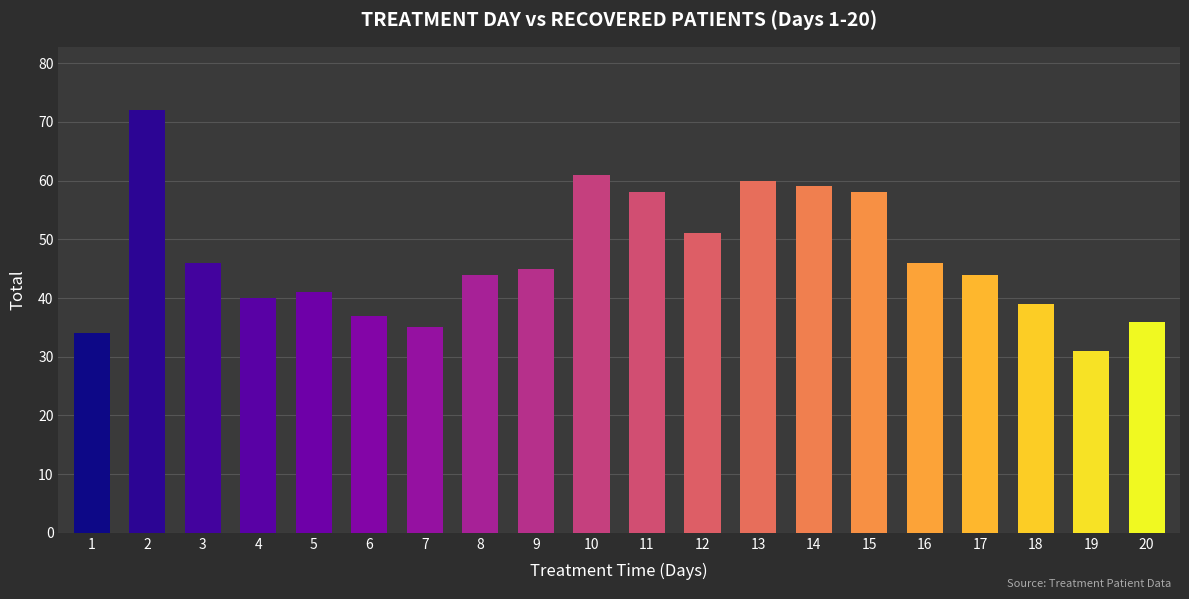

Where is the data nearest to the value 51?

12